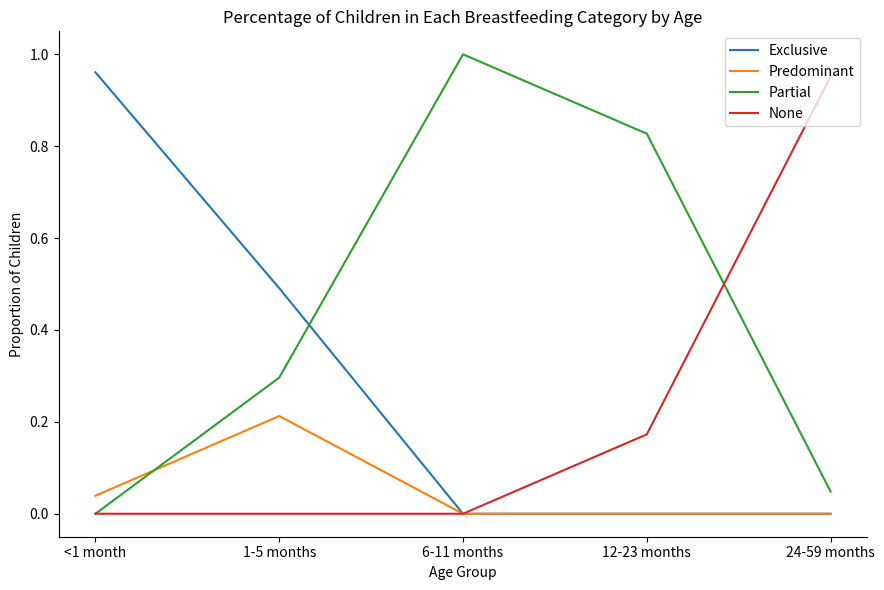

Is it true that Partial equals 1.0 at 6-11 months?

True